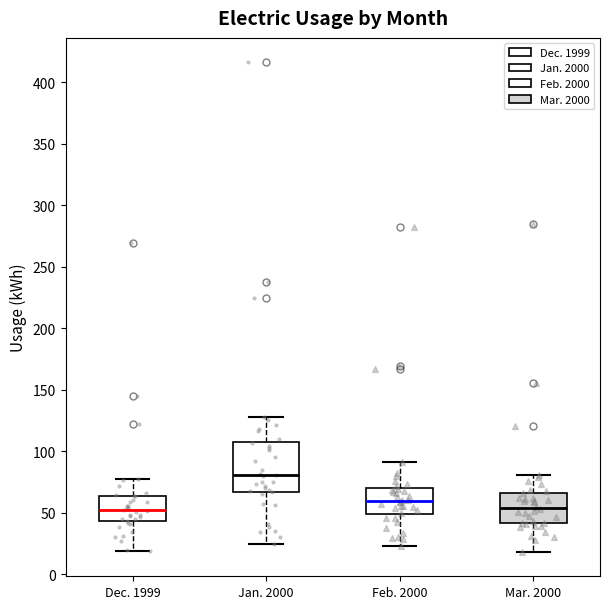

Which box's median line is the highest?

Jan. 2000